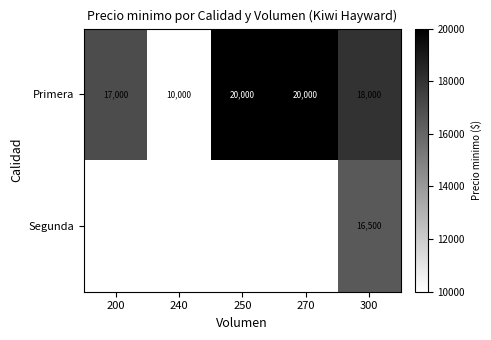

What is the total value across all series at 300?

34500